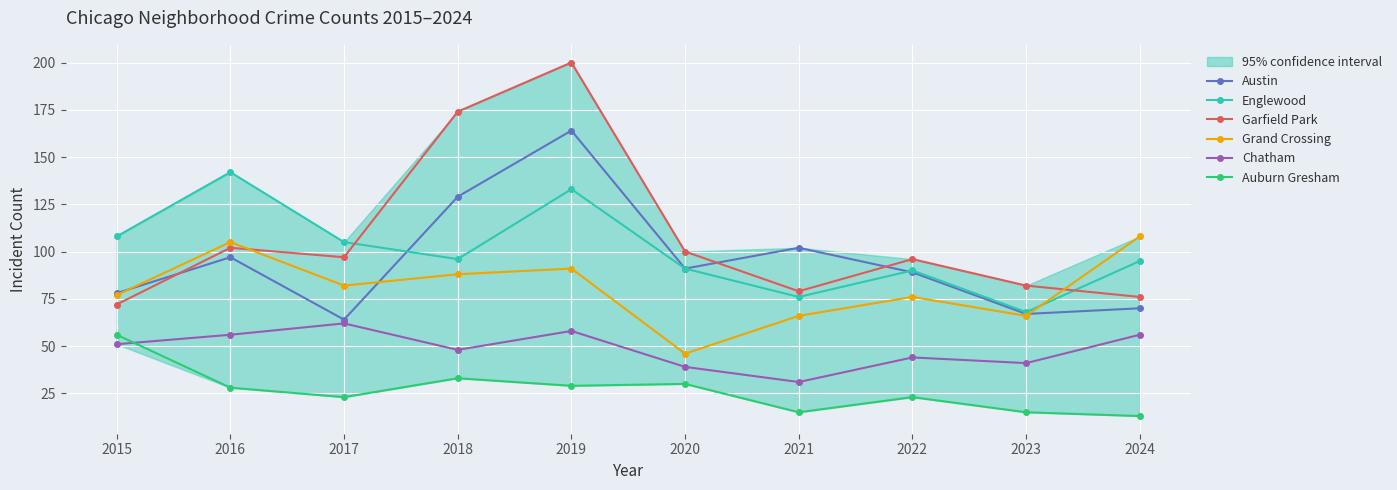

Where is the first local maximum for Chatham?

2017